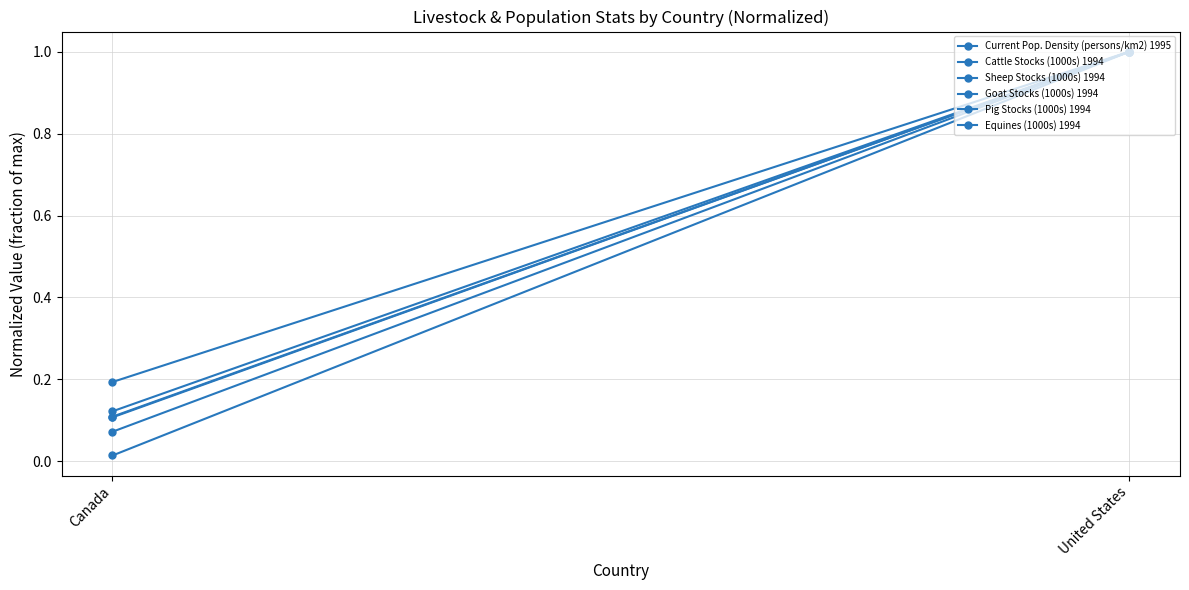

Reading right to left, extract all data points from this chart.

Current Pop. Density (persons/km2) 1995: United States=1.0	Canada=0.1
Cattle Stocks (1000s) 1994: United States=1.0	Canada=0.1
Sheep Stocks (1000s) 1994: United States=1.0	Canada=0.1
Goat Stocks (1000s) 1994: United States=1.0	Canada=0.0
Pig Stocks (1000s) 1994: United States=1.0	Canada=0.2
Equines (1000s) 1994: United States=1.0	Canada=0.1